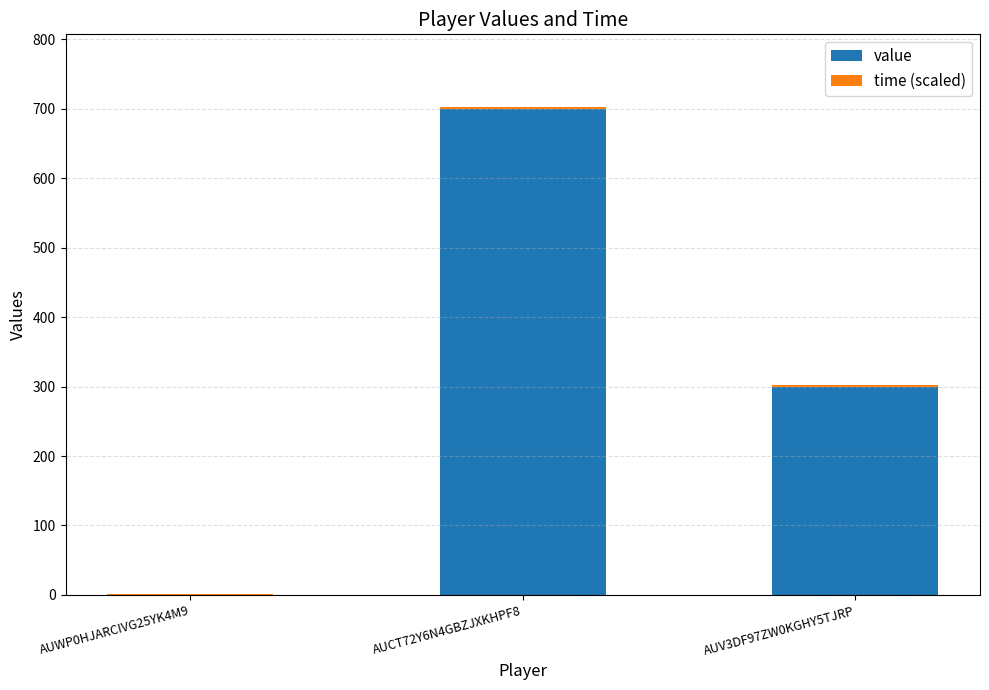

The value of value at AUWP0HJARCIVG25YK4M9 is -472.8. True or false?

False